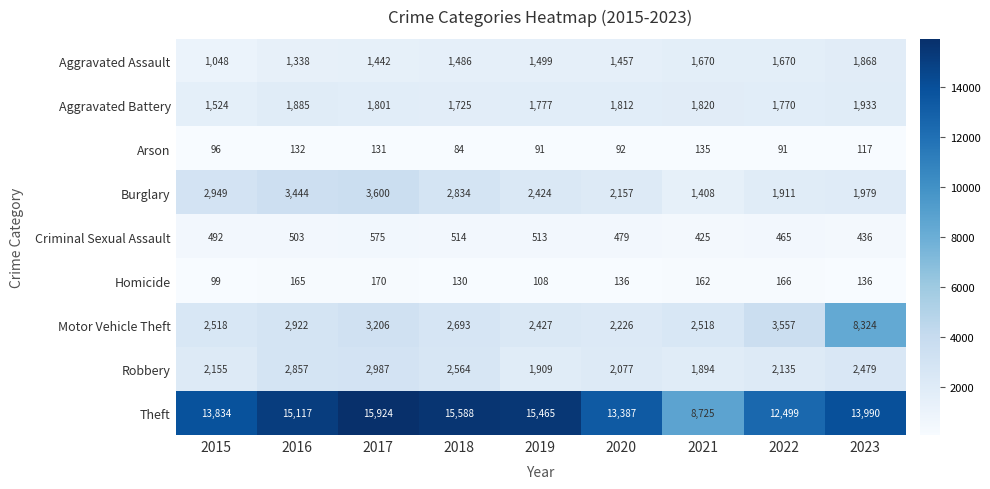

Which series has the largest range (max minus min)?

Theft